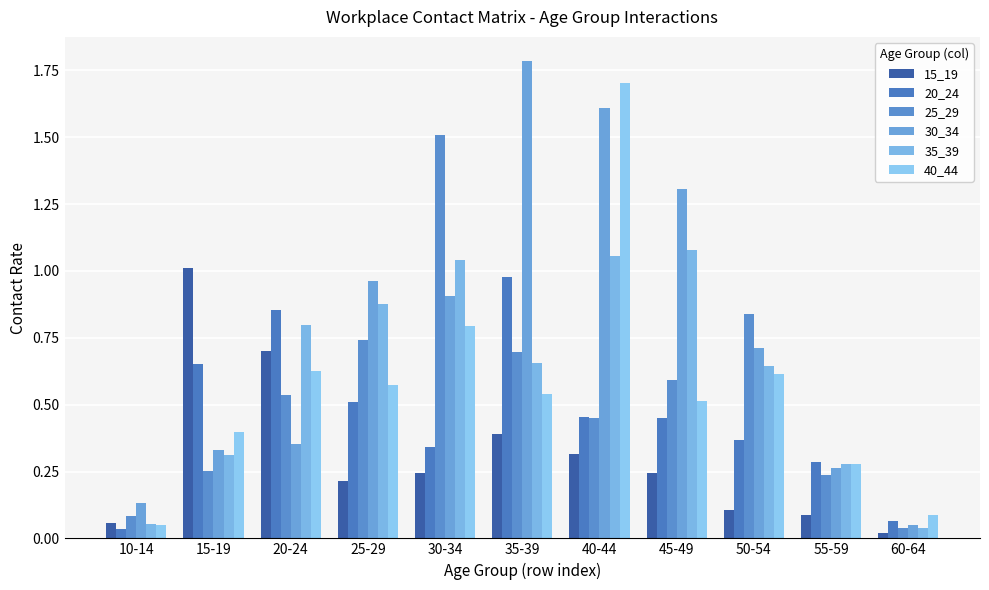

List the labels in order of 40_44 value, smallest first.

10-14, 60-64, 55-59, 15-19, 45-49, 35-39, 25-29, 50-54, 20-24, 30-34, 40-44